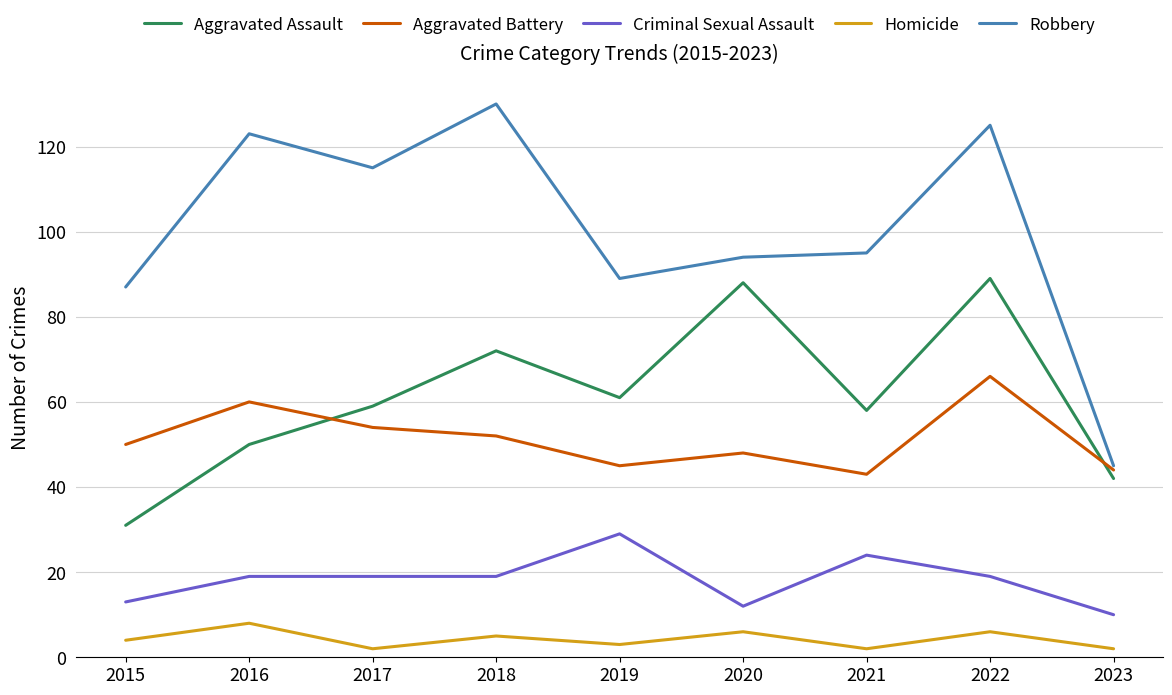

Is it true that Aggravated Assault equals 61 at 2019?

True